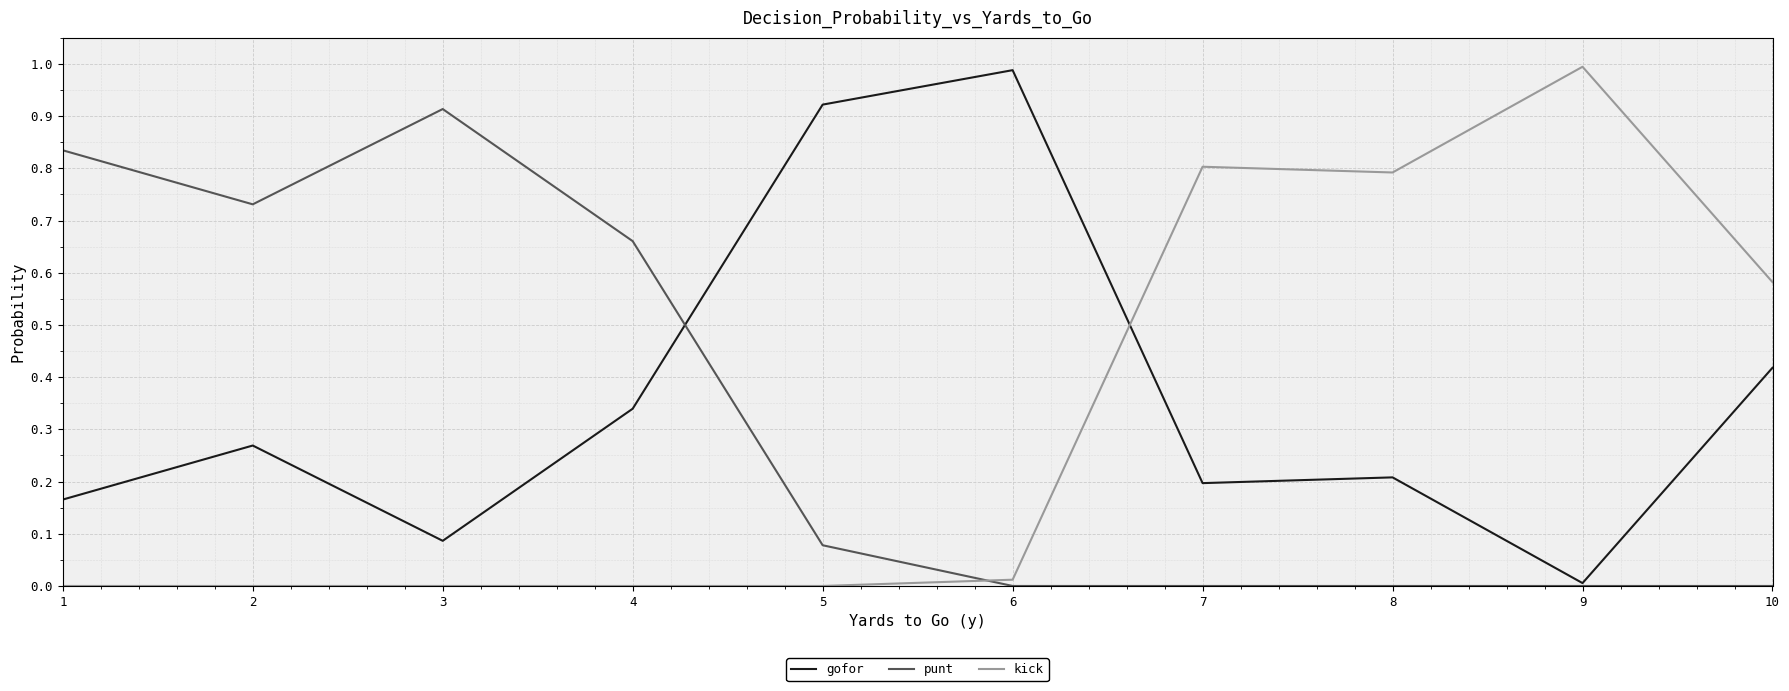

The value of kick at 2 is -0.6. True or false?

False